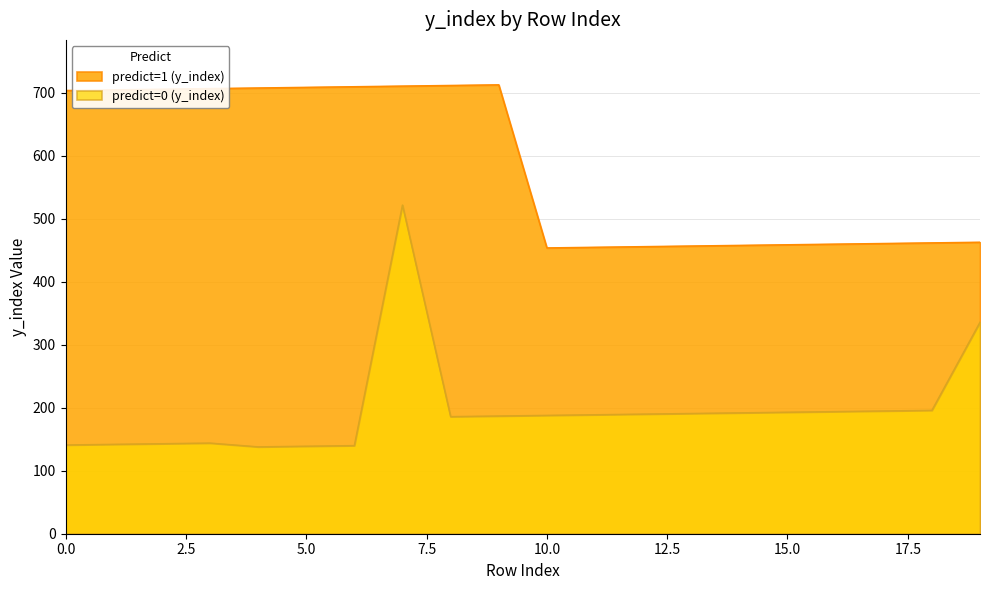

At how many categories does at least one series exceed 316?

20